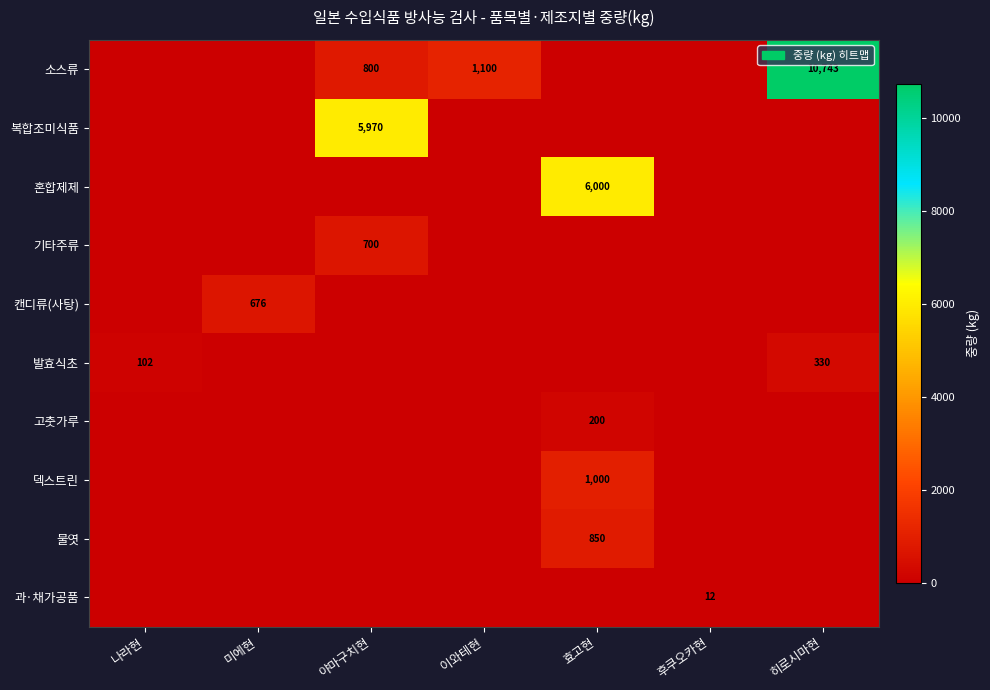

The 발효식초 series shows 330.5 at 히로시마현. True or false?

True